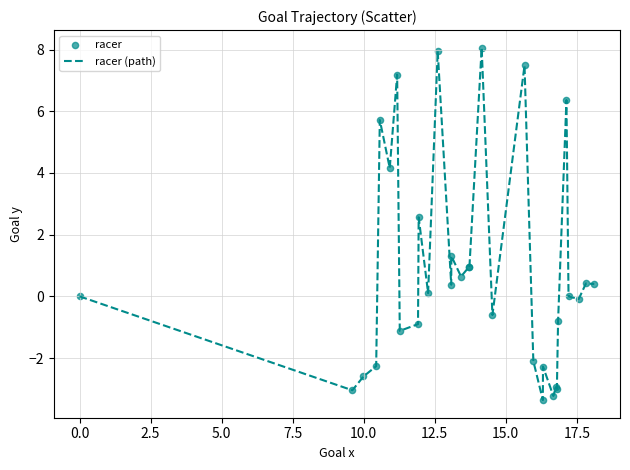

What is the minimum value shown in the chart?

-3.4